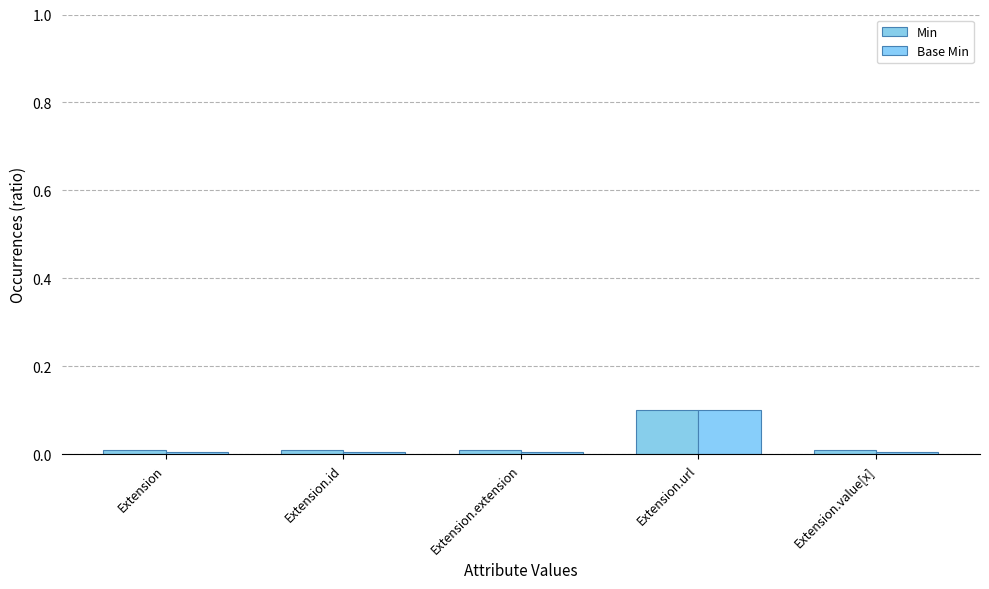

How many bars are there in total?

10